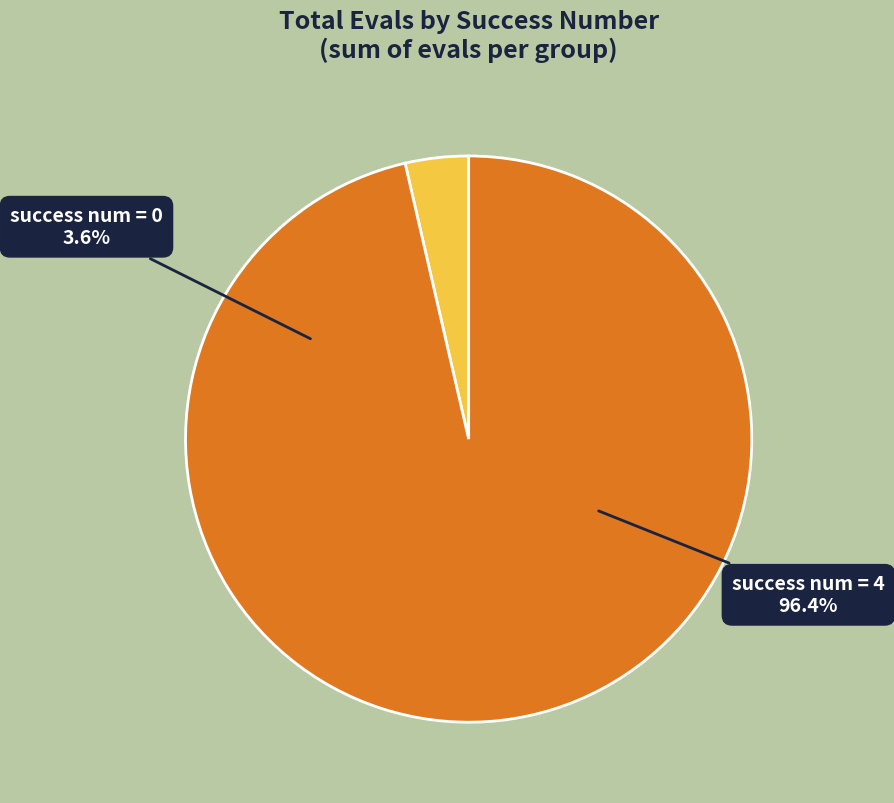

True or false: 4 (evals=16) accounts for 47% of the total.

False